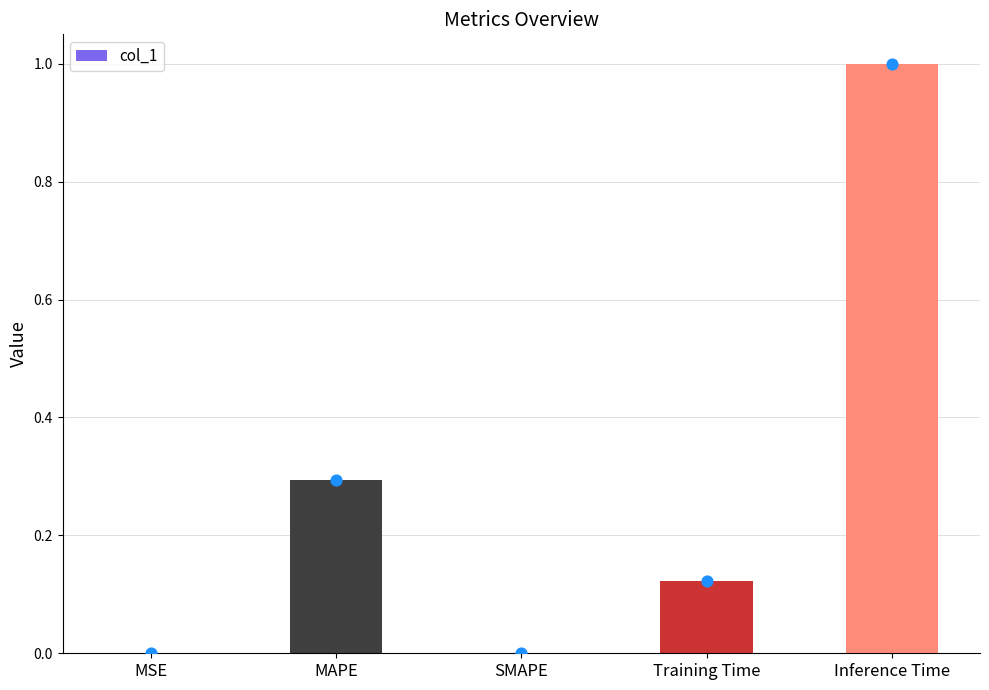

Between Training Time and MSE, which is larger?

Training Time